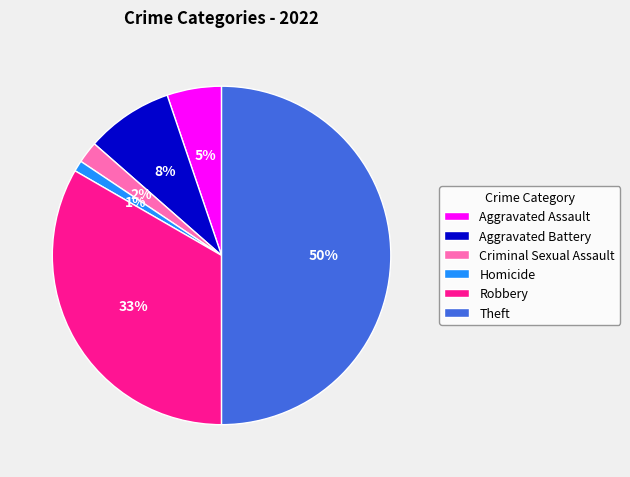

To the nearest percent, what is the difference between the Theft and Criminal Sexual Assault slice percentages?

48%